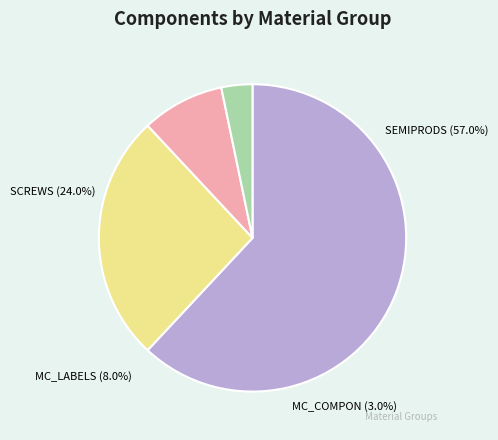

Which category has the smallest portion of the pie?

MC_COMPON